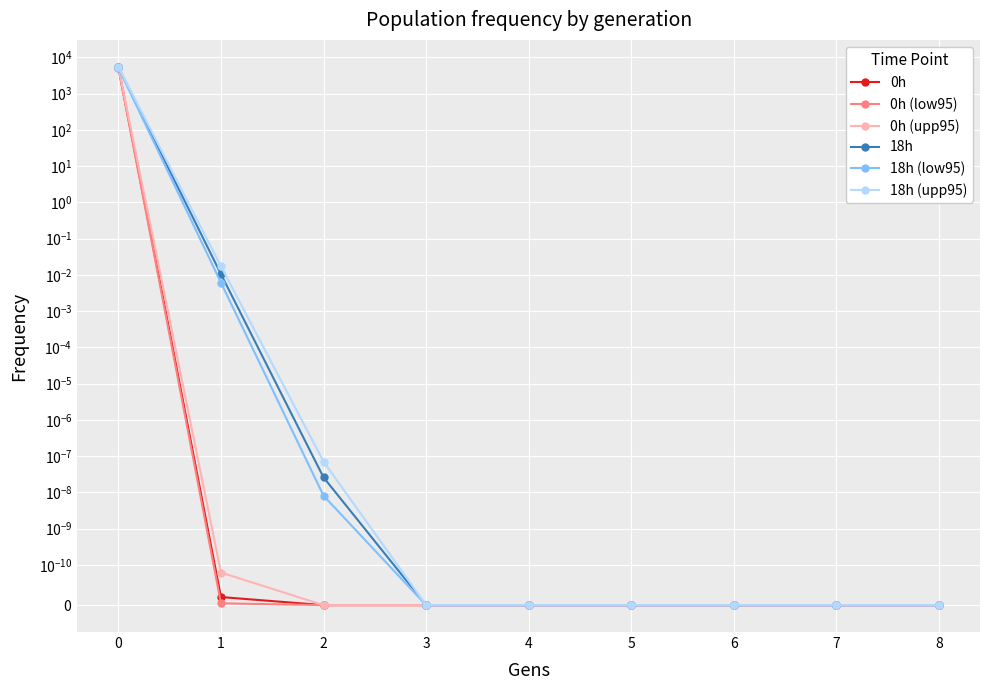

What is the maximum value for 0h (upp95)?

5522.6